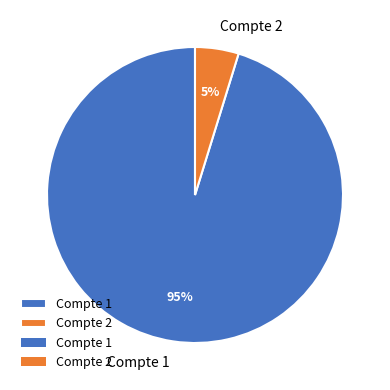

Between Compte 2 and Compte 1, which is larger?

Compte 1